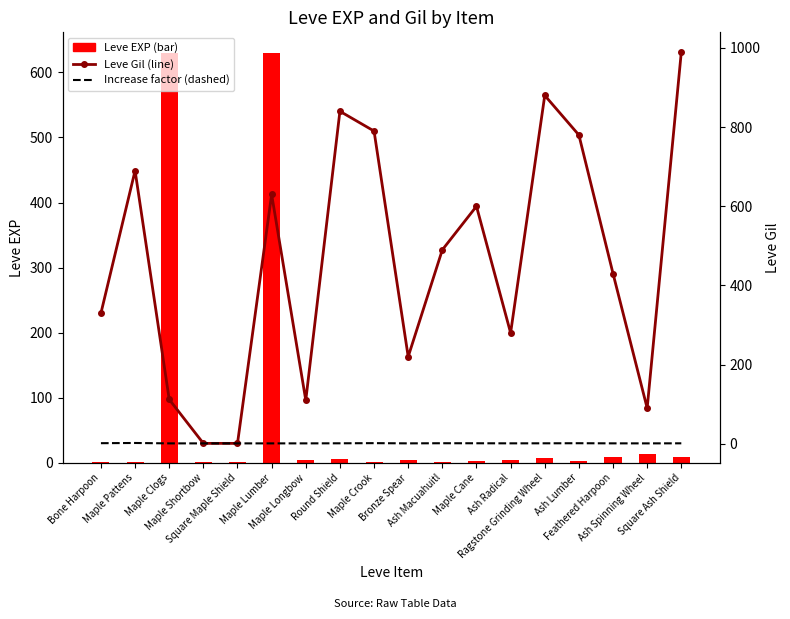

Is it true that Leve Gil equals 840.0 at Round Shield?

True